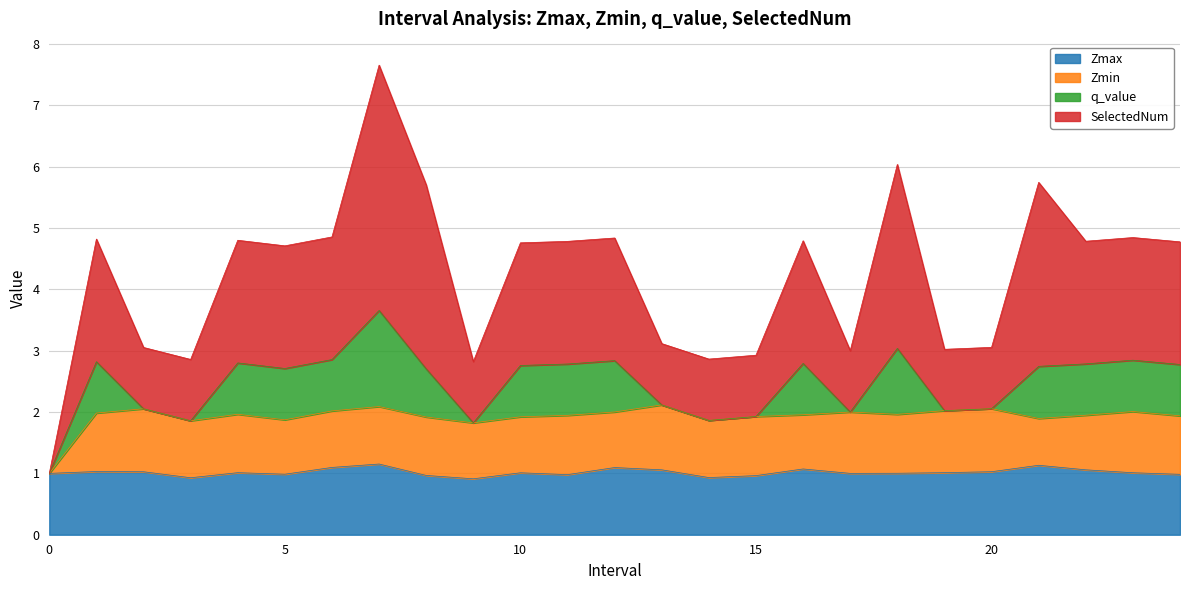

At which category is the sum across all series the highest?

7